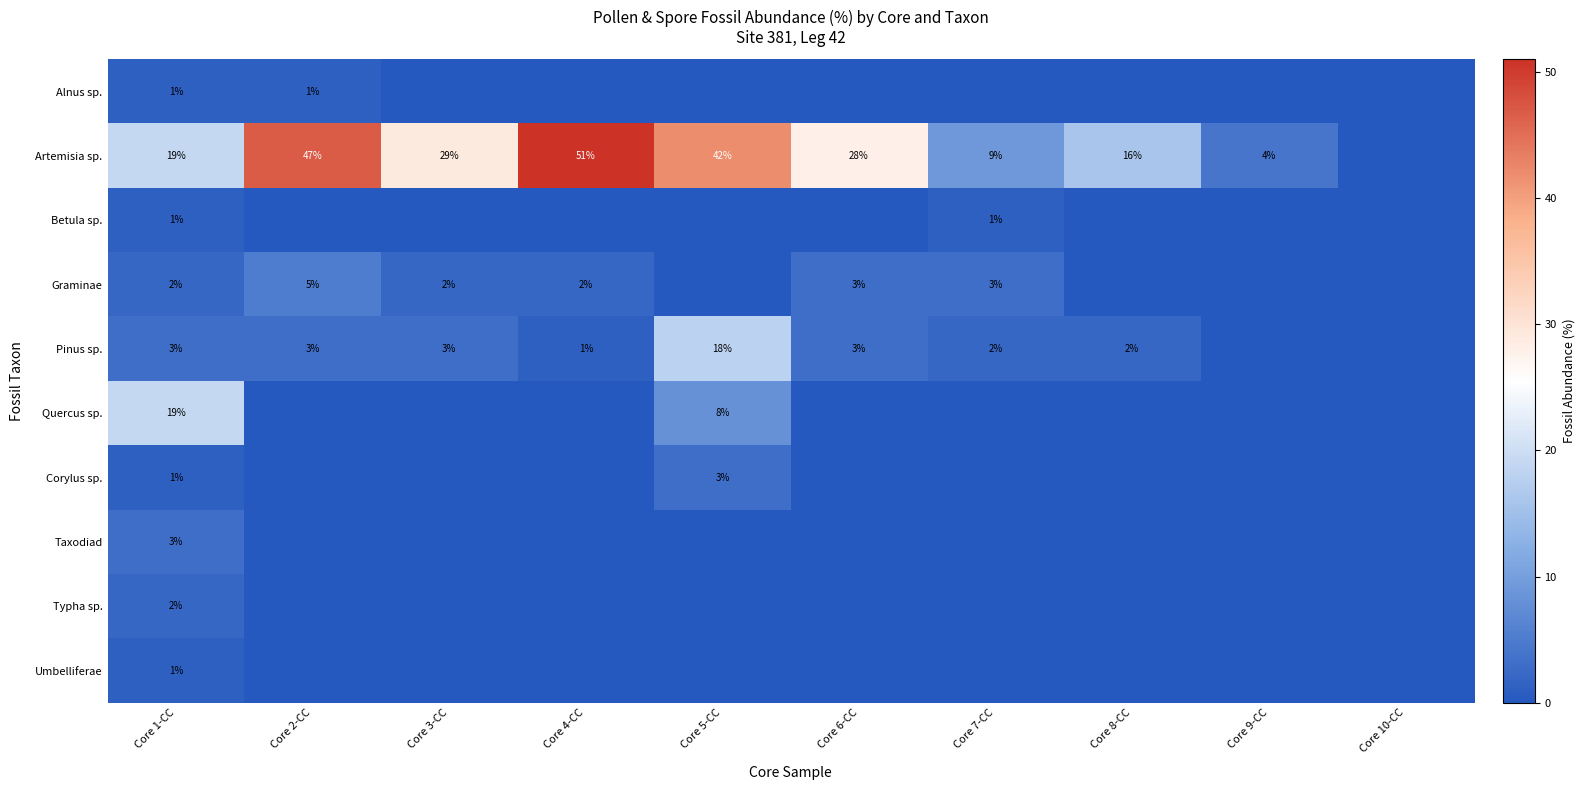

At how many categories does at least one series exceed 41?

3